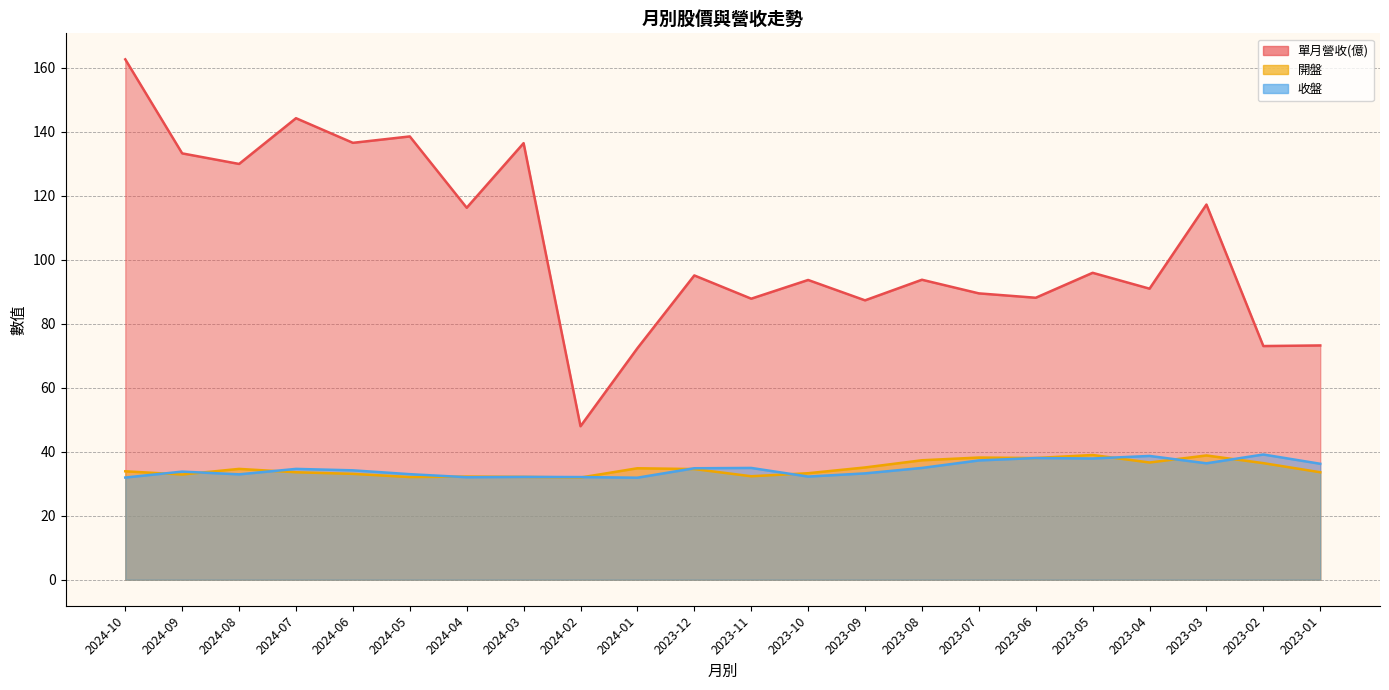

True or false: 收盤 and 單月營收(億) cross at least once.

False